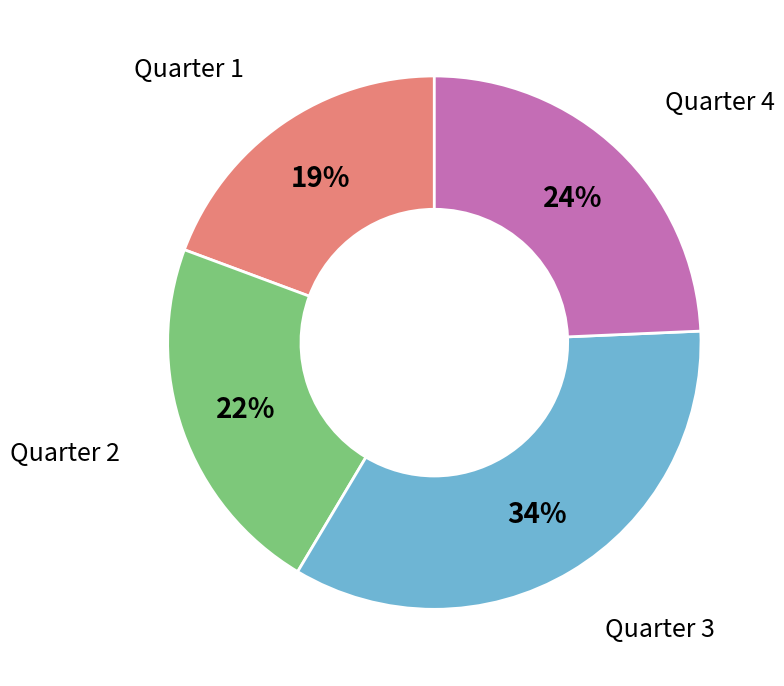

True or false: Quarter 4 accounts for 24% of the total.

True